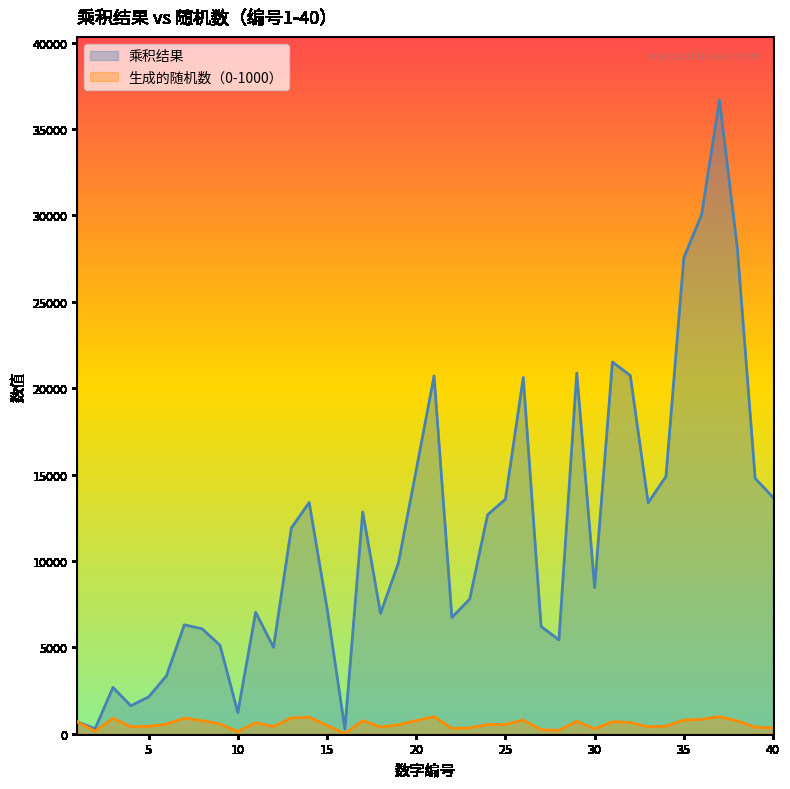

Count the number of categories in the chart.

40